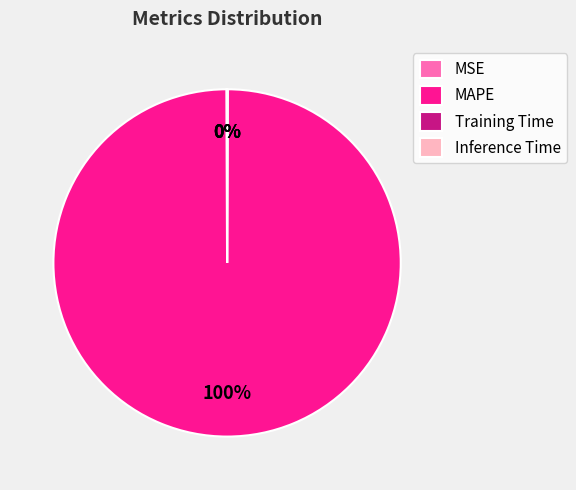

What is the largest slice in the pie chart?

MAPE